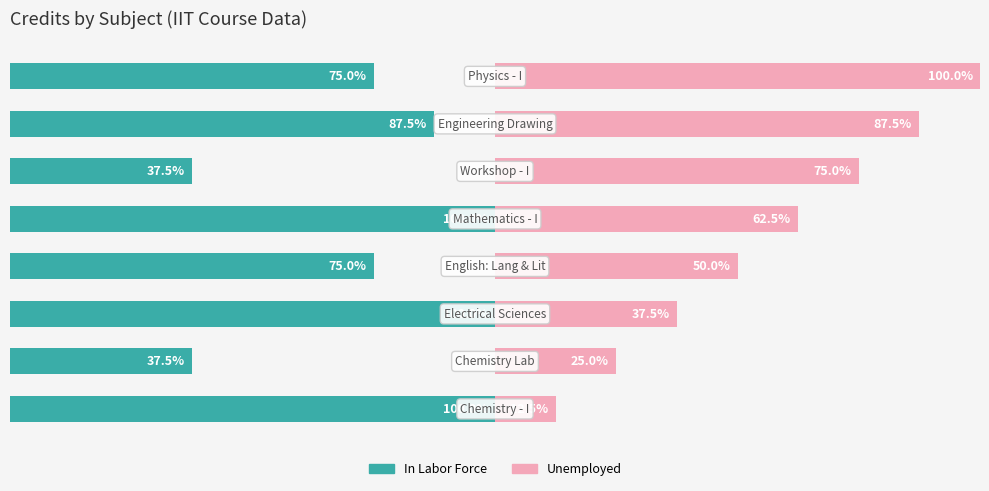

Which series has the widest spread of values?

Unemployed